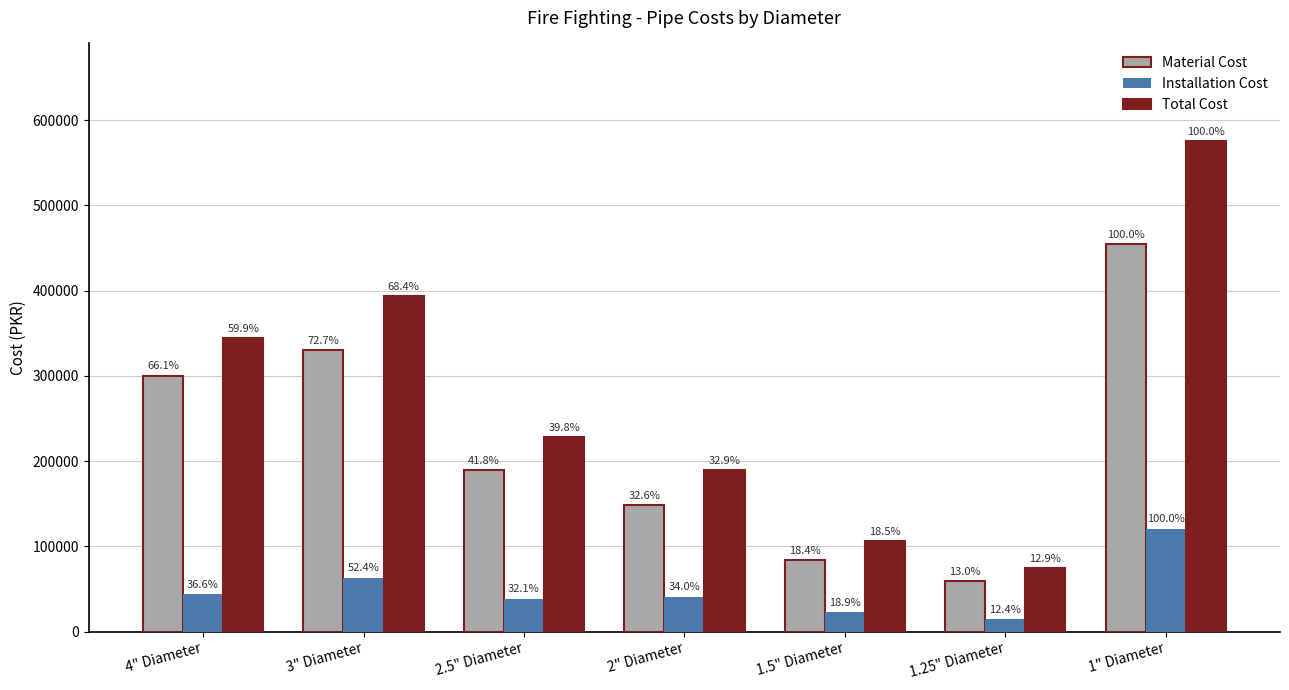

How many groups of bars are there?

7